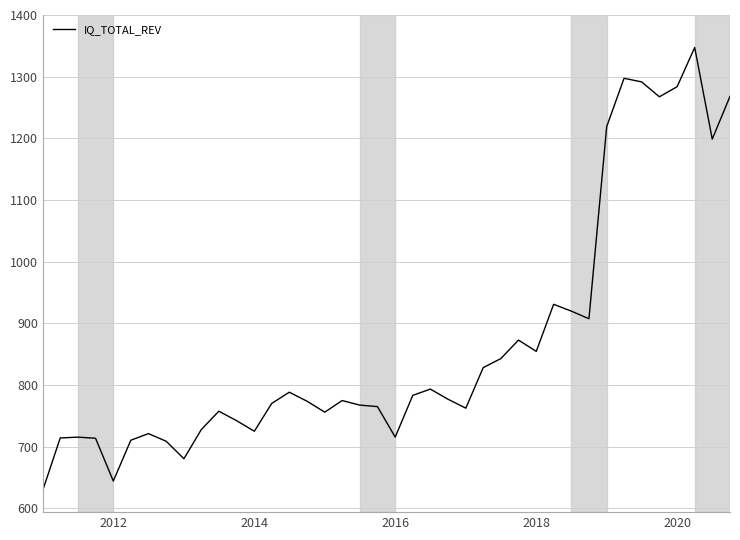

How many distinct data groups are displayed?

1